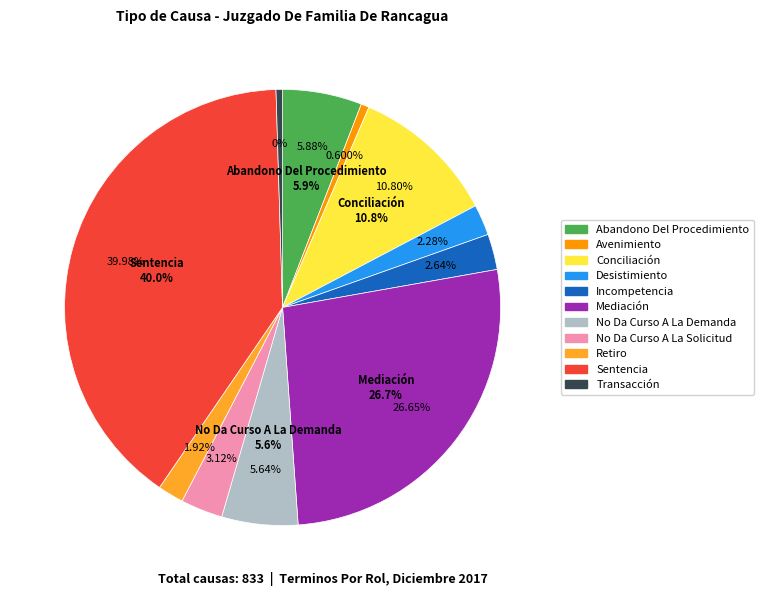

Rank the categories by value from highest to lowest.

Sentencia, Mediación, Conciliación, Abandono Del Procedimiento, No Da Curso A La Demanda, No Da Curso A La Solicitud, Incompetencia, Desistimiento, Retiro, Avenimiento, Transacción